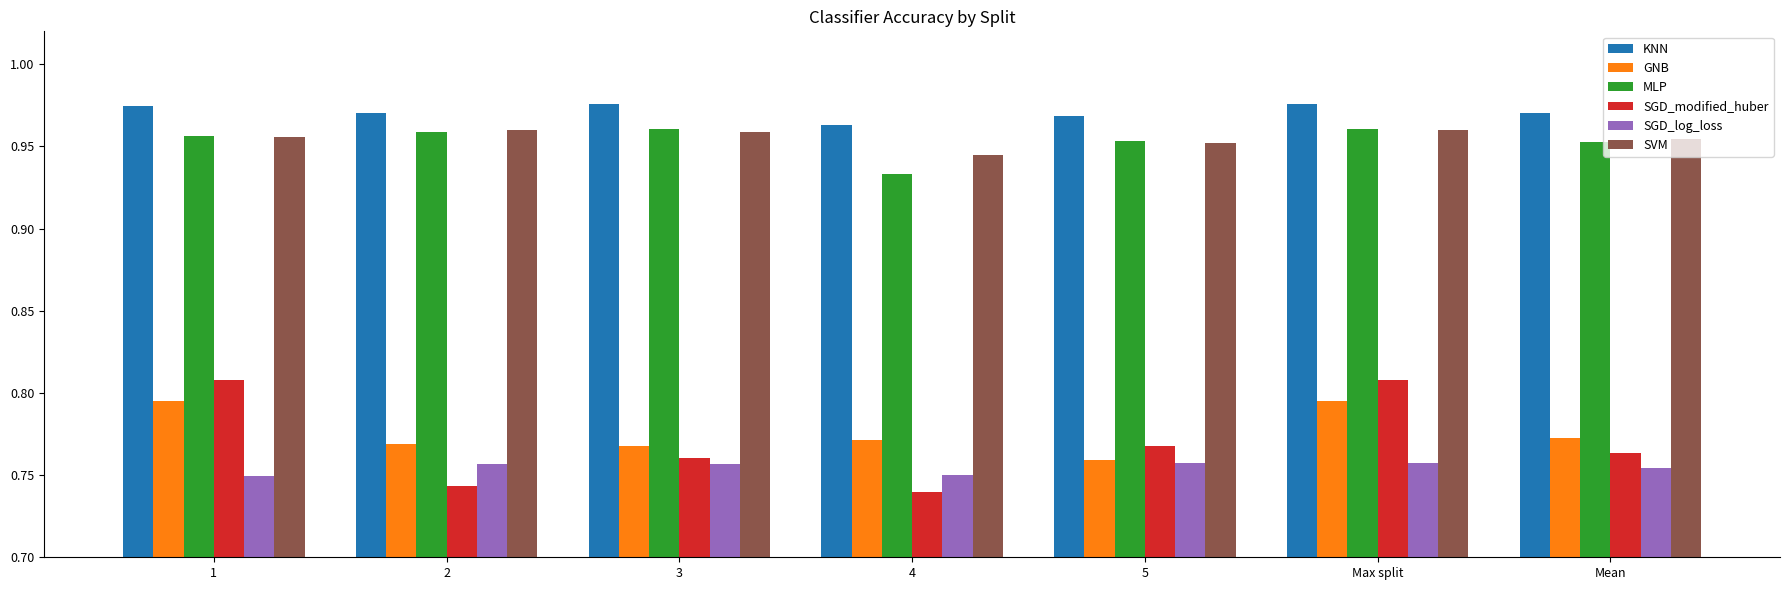

What is the sum of all GNB values?

5.4